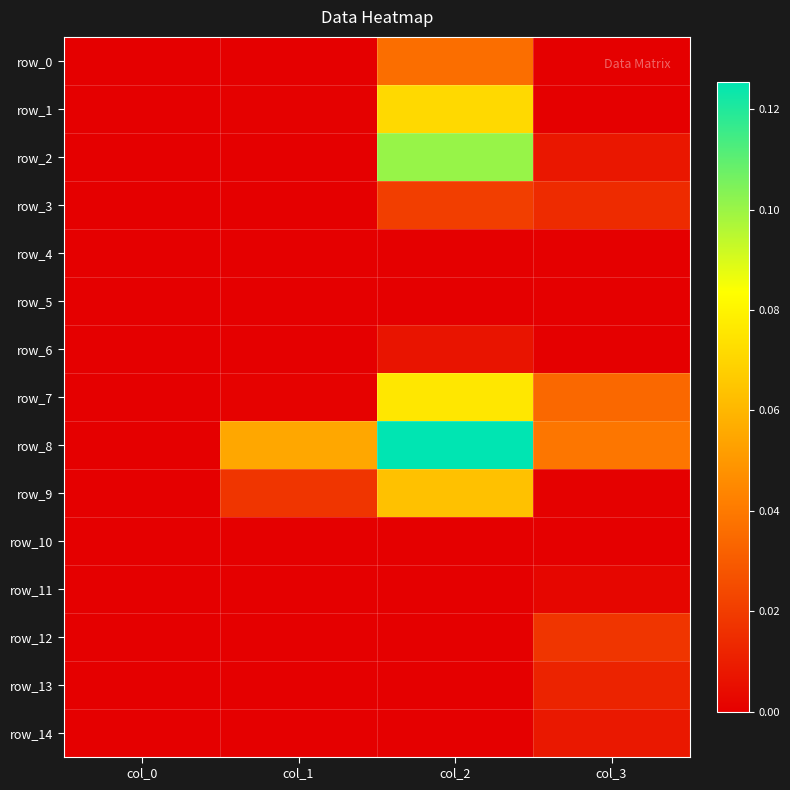

How many values in row_0 are above zero?

2